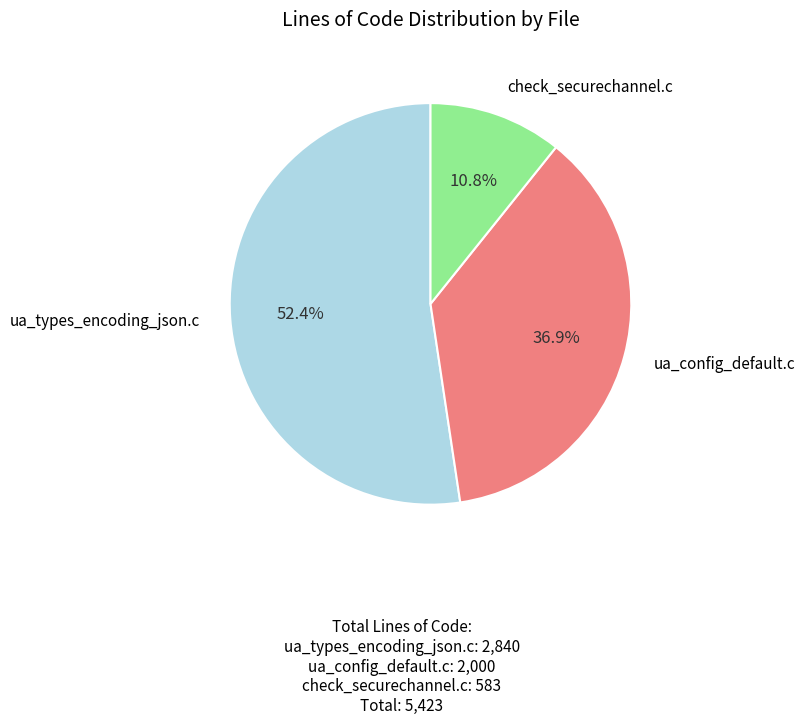

Is there a majority slice in this chart?

Yes